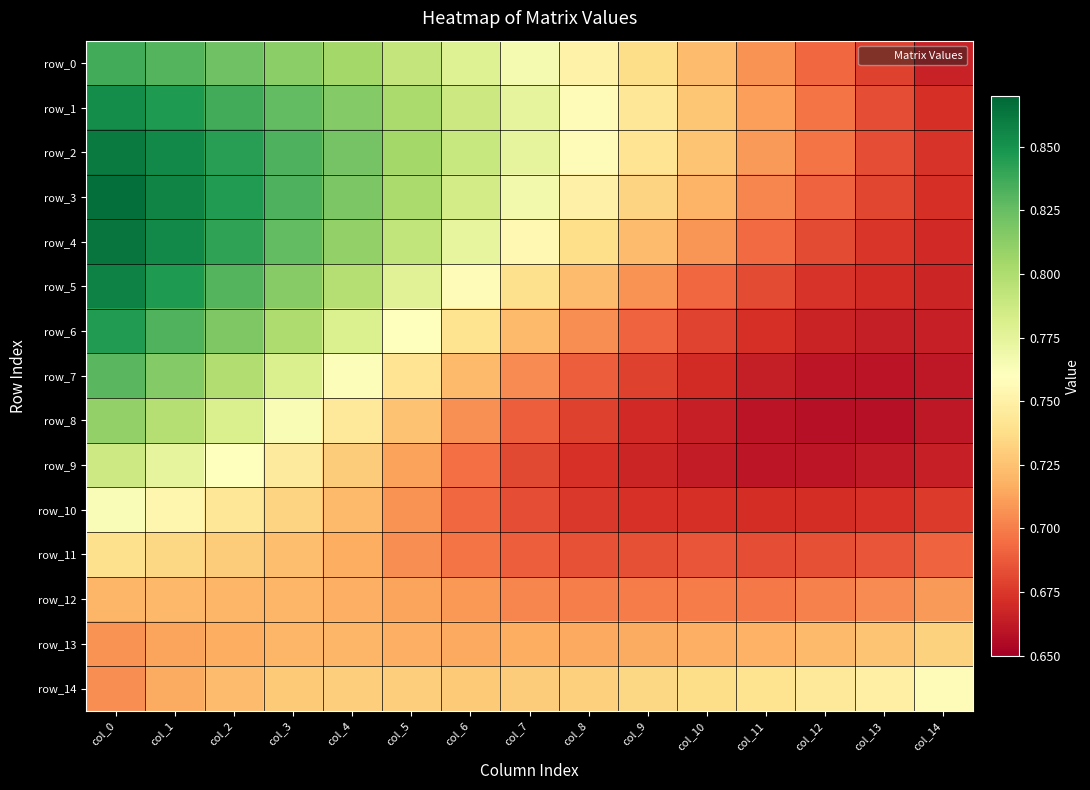

Is the value of row_1 at col_5 greater than the value of row_5 at col_0?

No